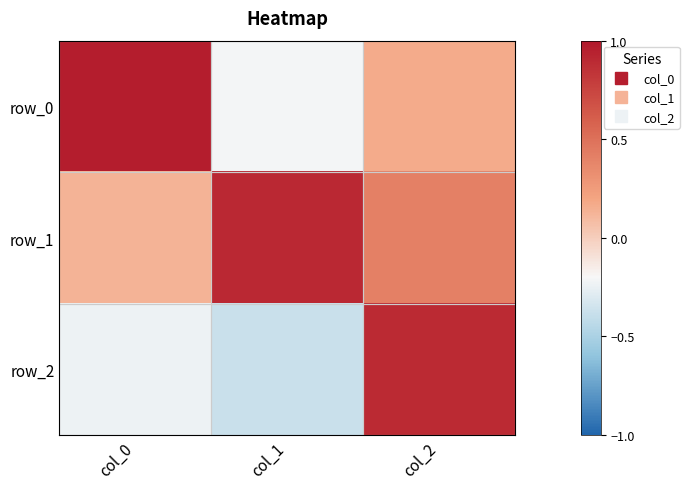

Read the row_2 value at col_1.

-0.4